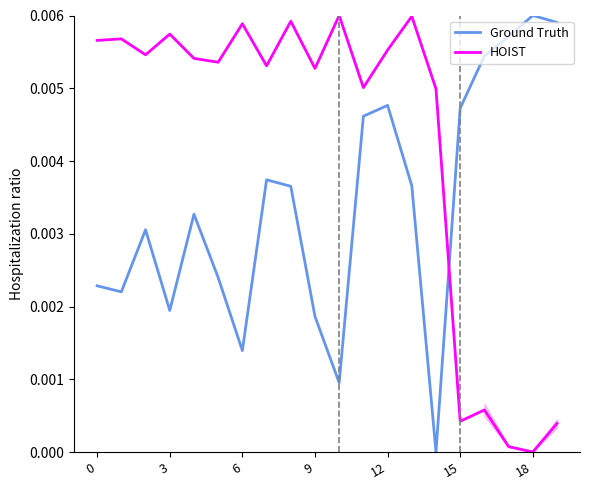

At which category does the chart reach its peak across all series?

18